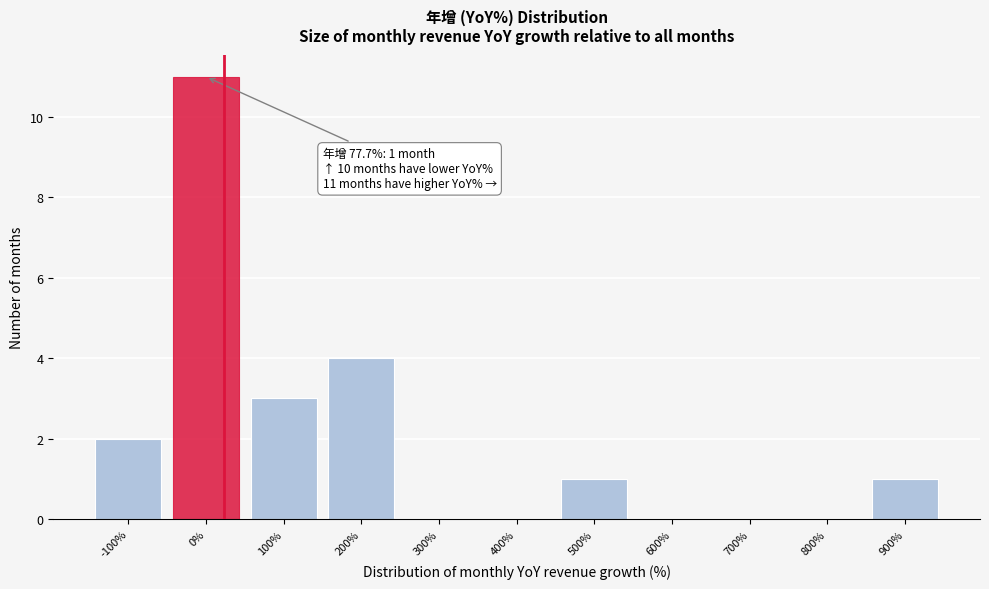

Reading left to right, what are all the values shown in this chart?

-100%=2	0%=11	100%=3	200%=4	300%=0	400%=0	500%=1	600%=0	700%=0	800%=0	900%=1